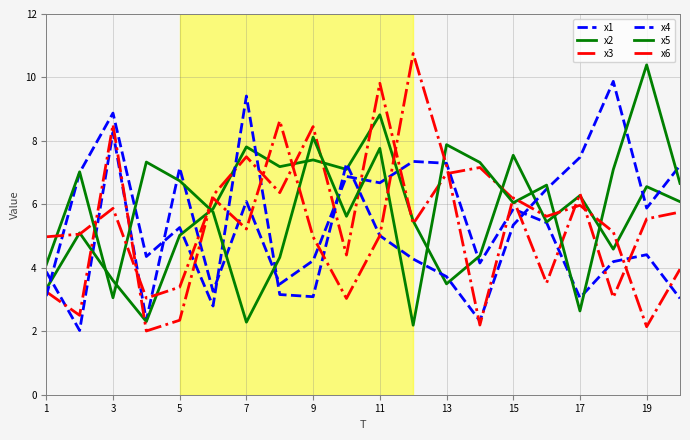

Where does the x4 series first go above 5?

3